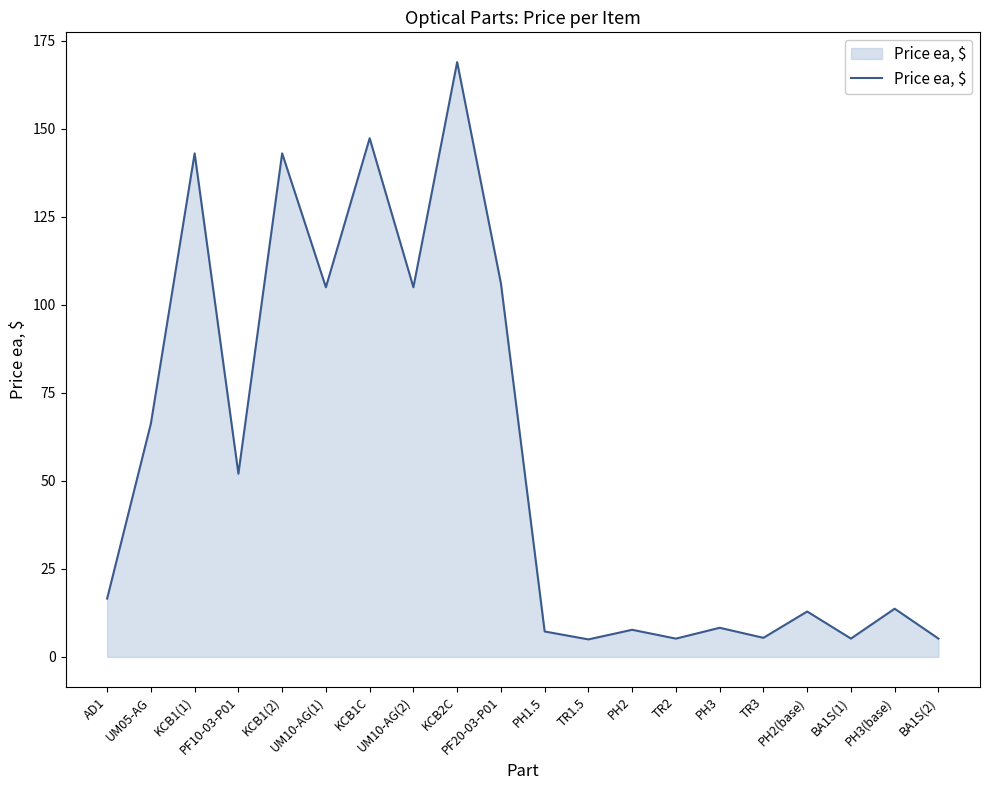

Is it true that the value at TR3 is 5.4?

True